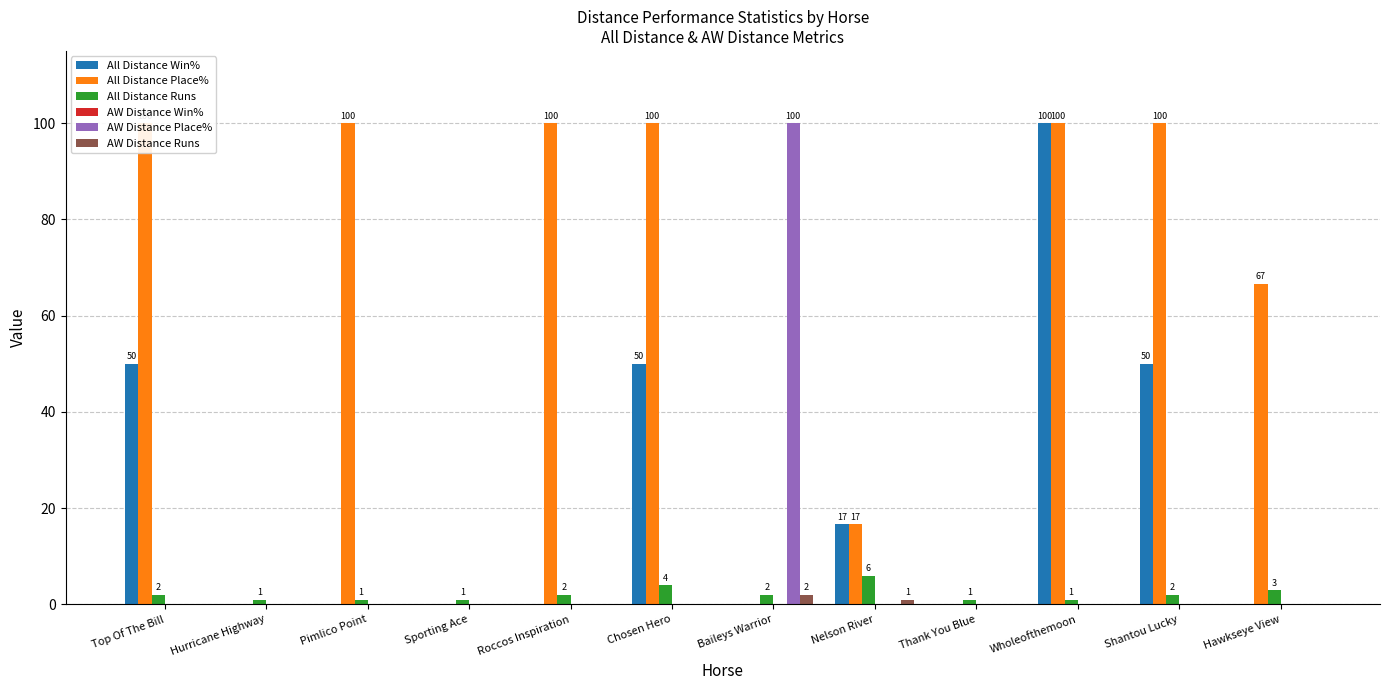

How many categories are shown in the chart?

12